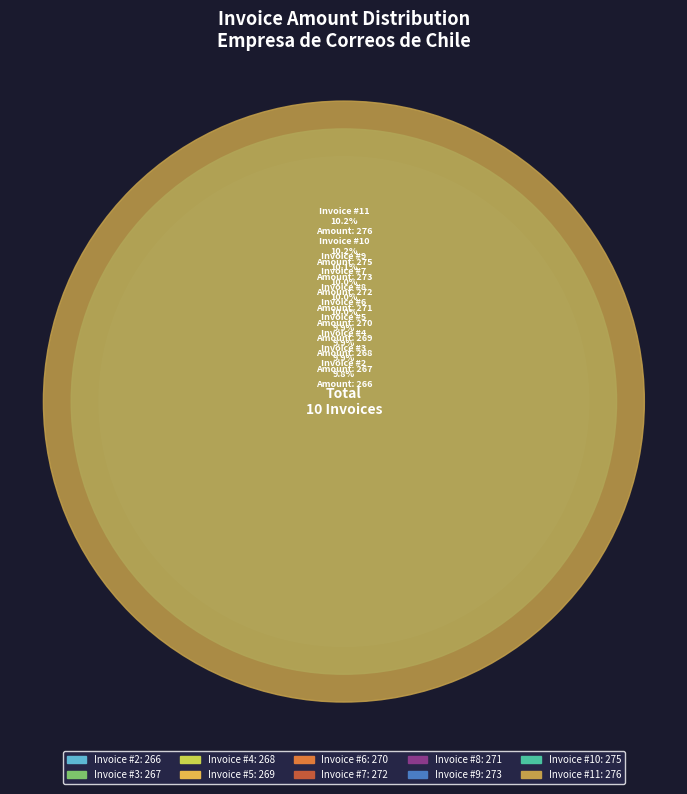

True or false: 4 accounts for 10% of the total.

True